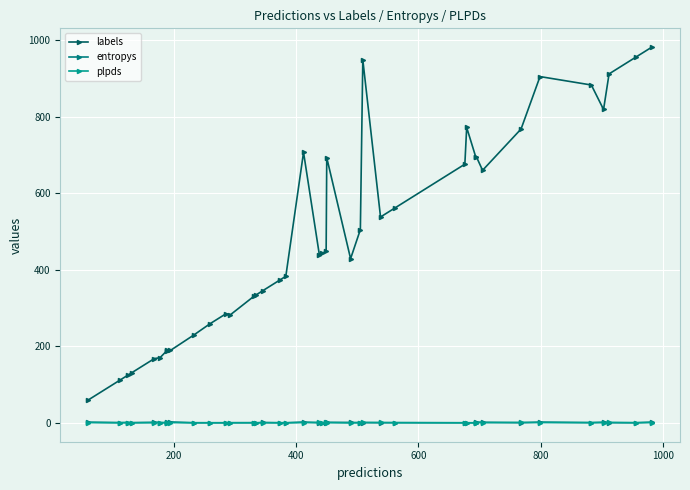

How many intersections are there between plpds and entropys?

16